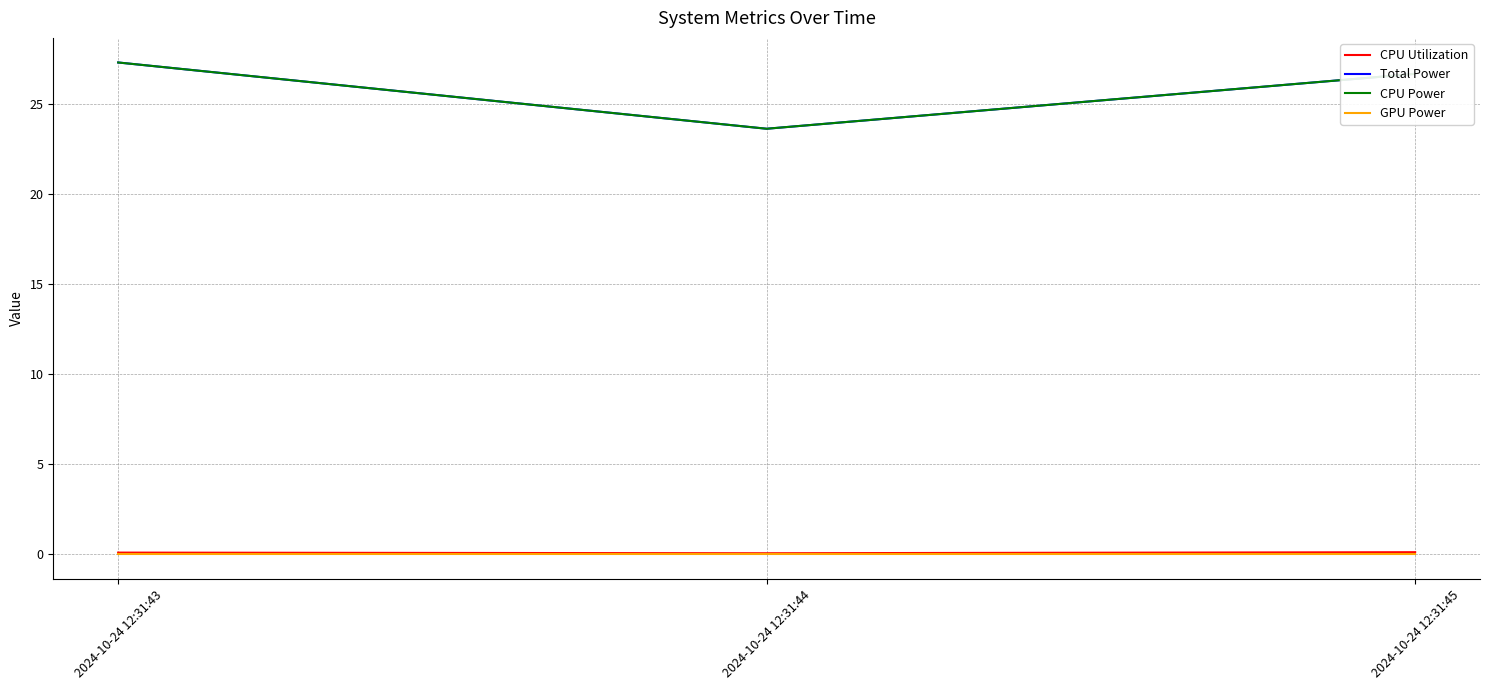

Does the chart display data point markers on the line(s)?

No